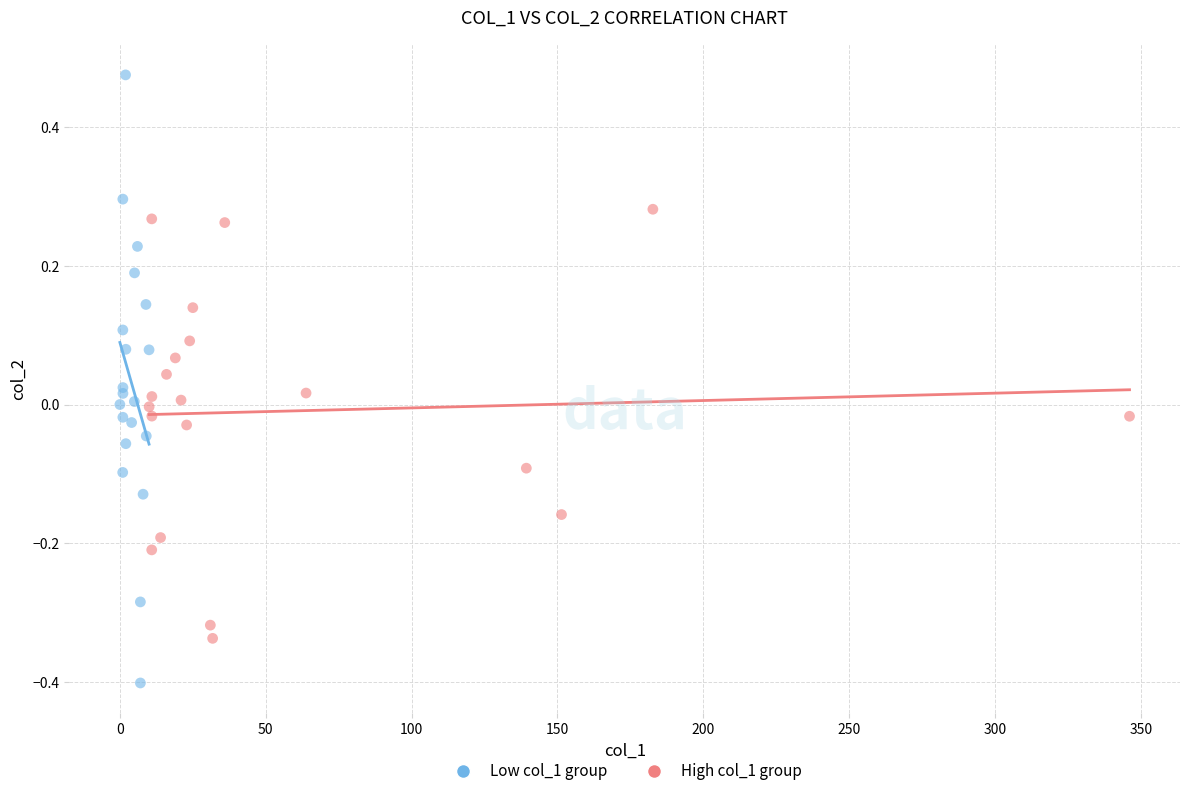

Which series contains the lowest Y value?

Low col_1 group